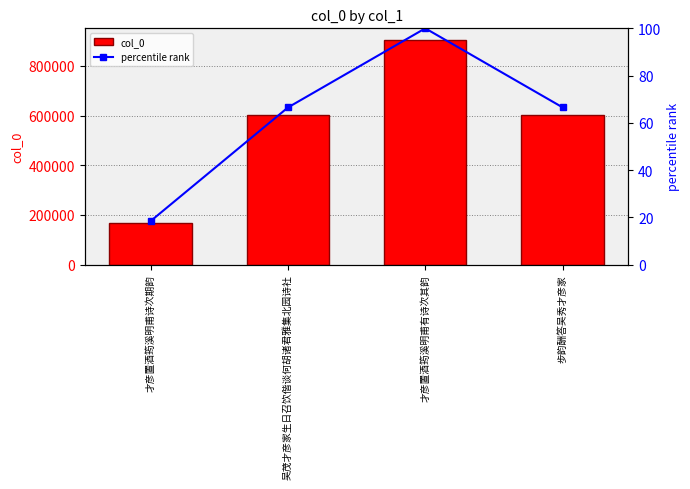

Which series has the widest spread of values?

col_0